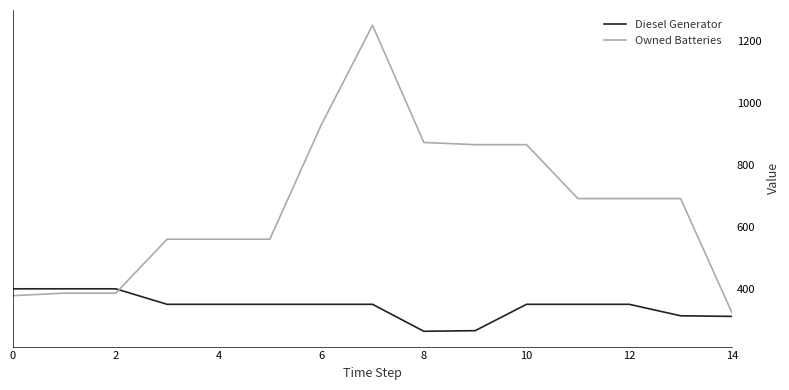

How many distinct data groups are displayed?

2